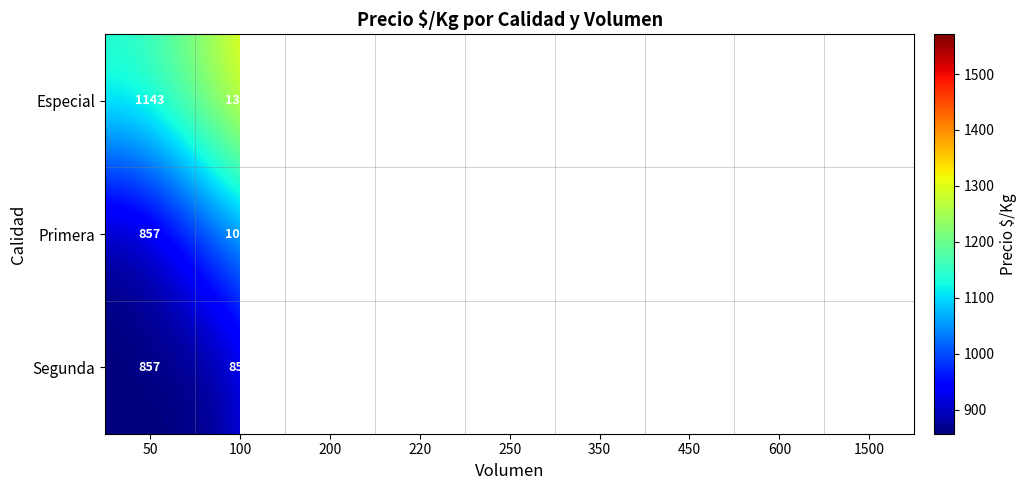

True or false: Primera has a value of 440.8 at 220.

False